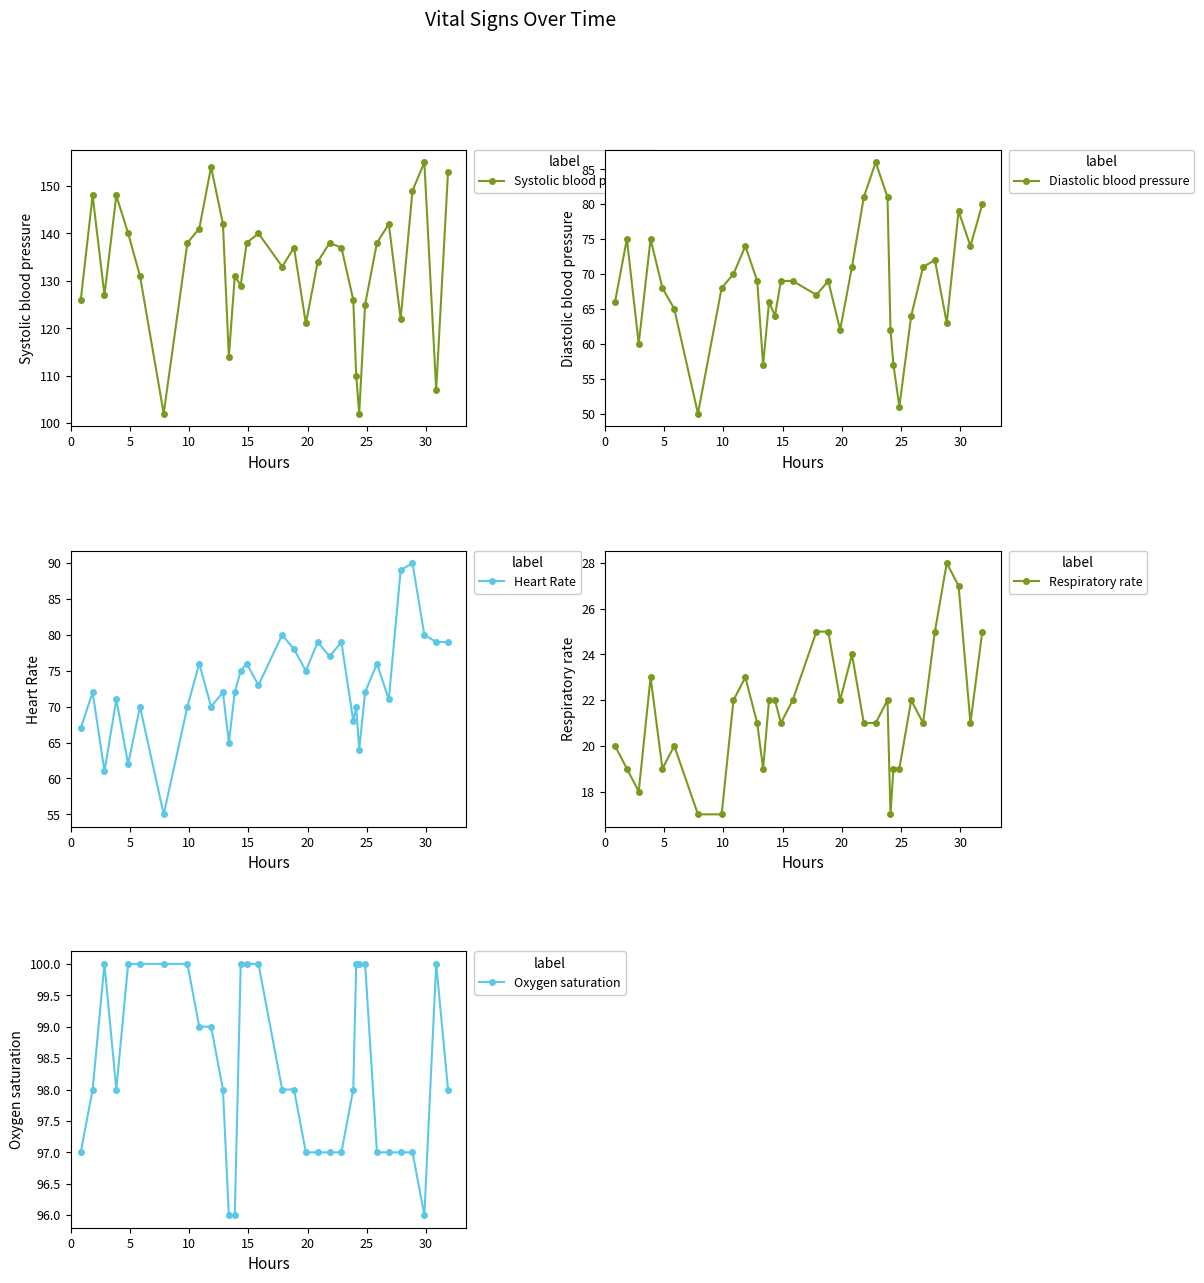

What is the value of the Systolic blood pressure point at the 10th from the left?

154